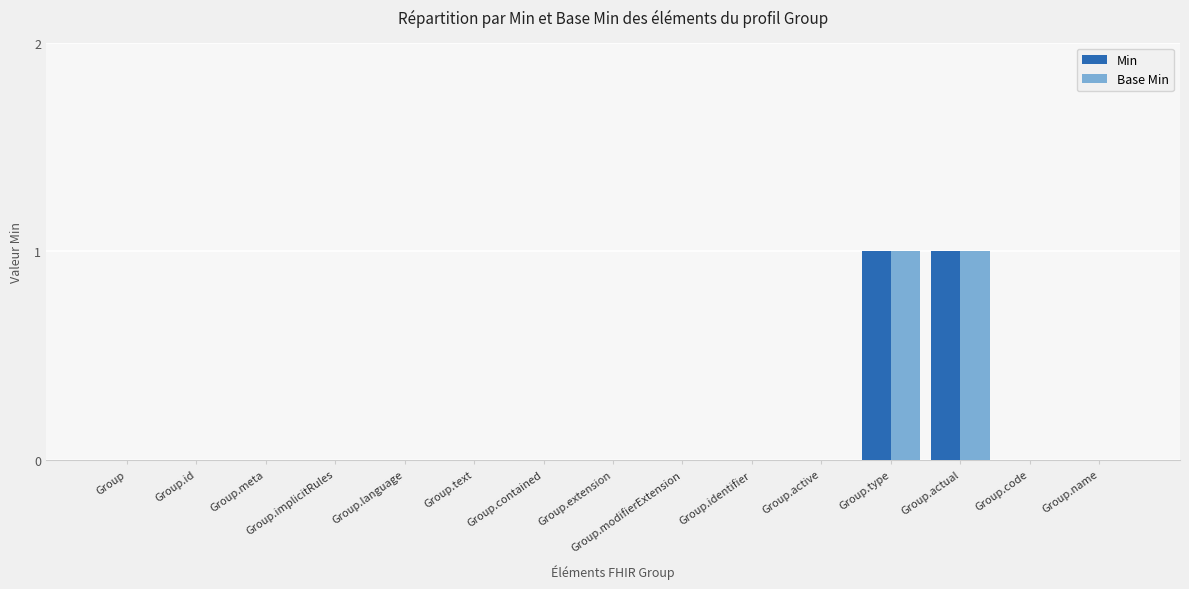

True or false: Base Min has a value of 1 at Group.language.

False